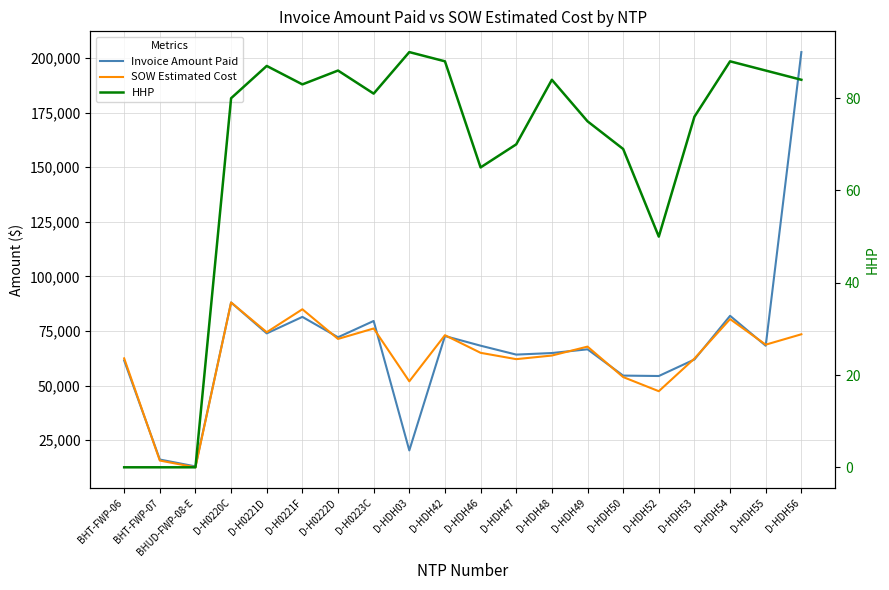

What is the value of the Invoice Amount Paid point at the 8th from the left?

79581.5